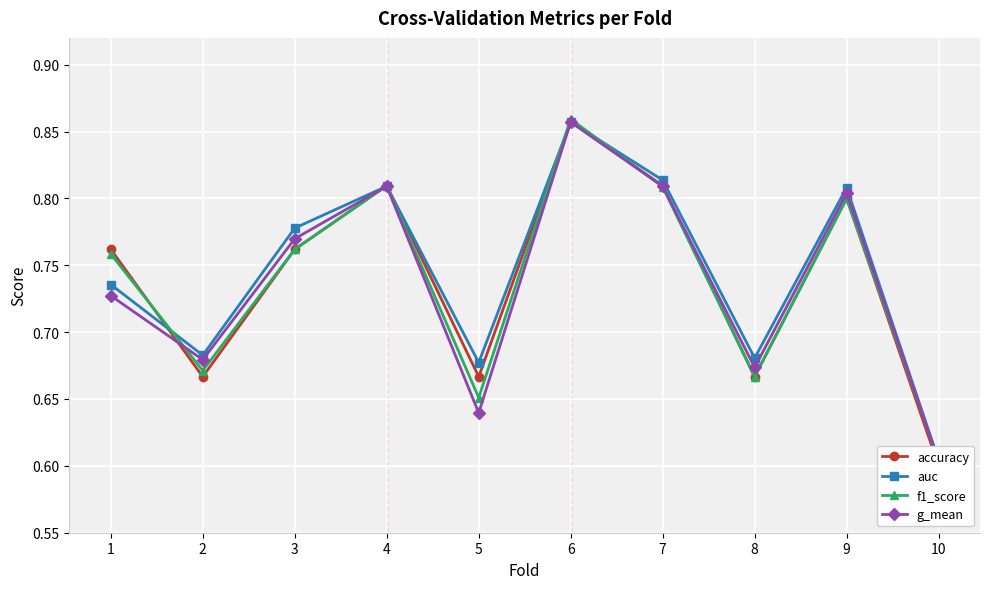

Is this an area chart (filled region under the line)?

No